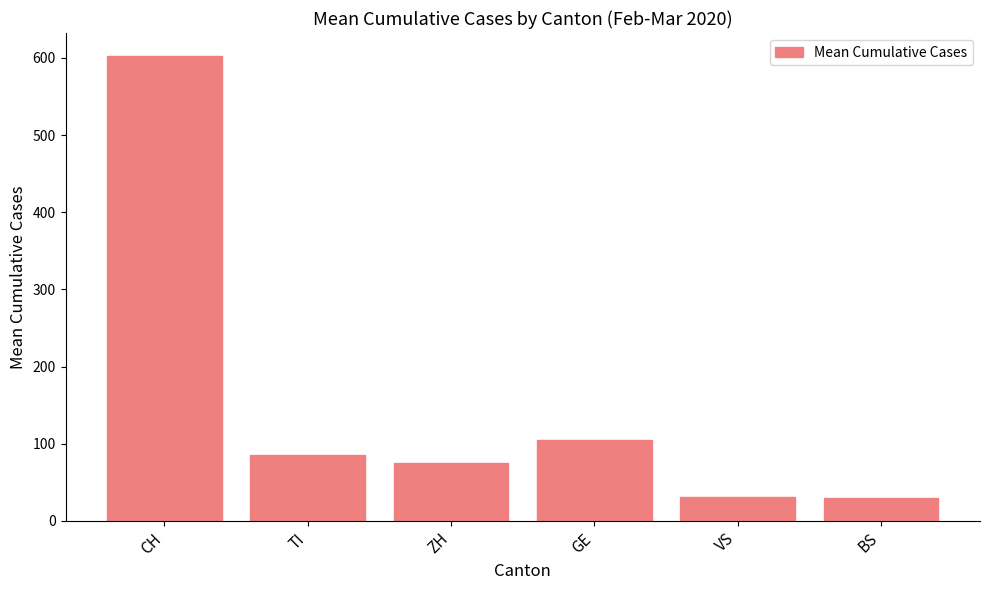

What is the value of the 2nd bar from the left?

85.7